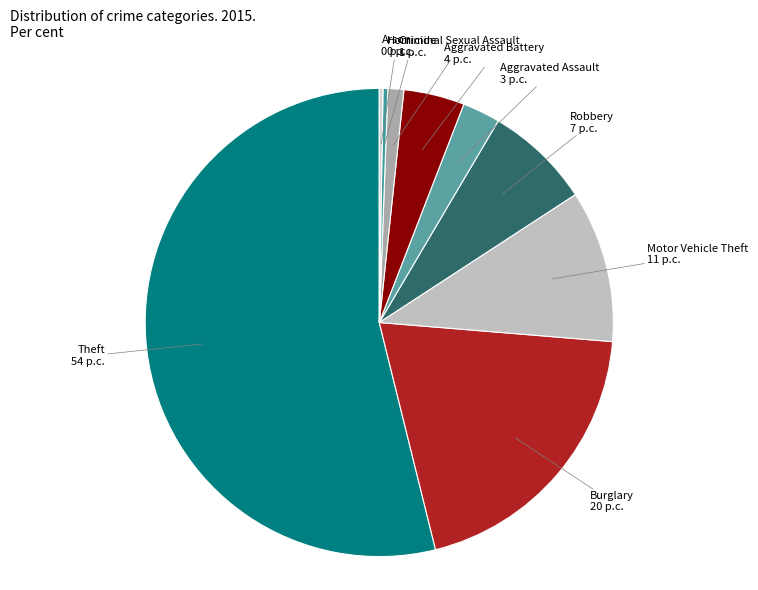

The Criminal Sexual Assault slice represents 15% of the pie. True or false?

False